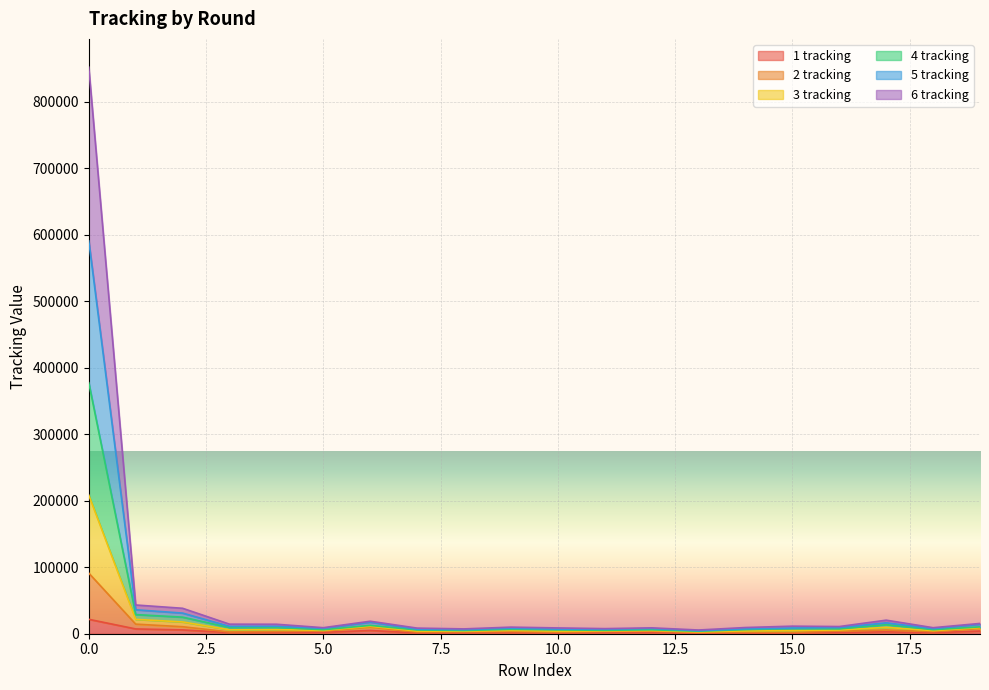

The value of 2 tracking at 12 is 4787. True or false?

True